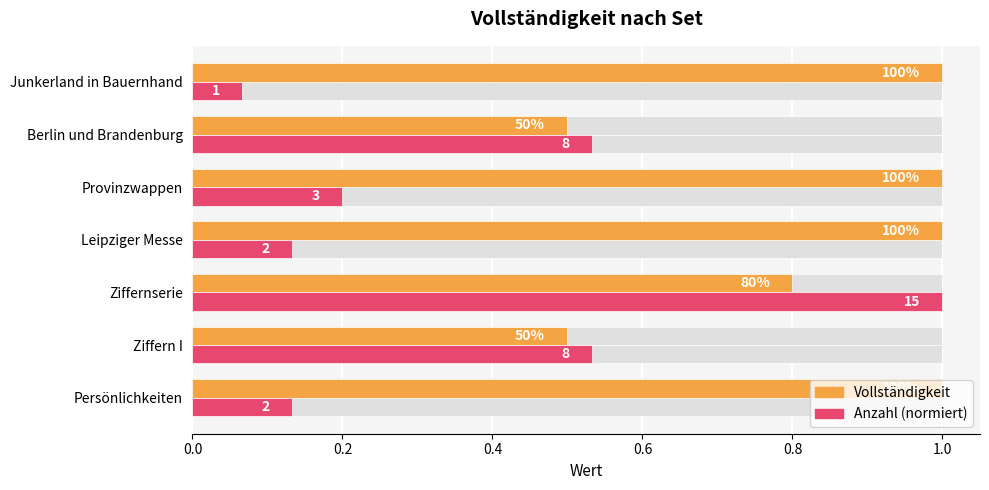

What is the sum of the anzahl (normalized) values at Leipziger Messe and Ziffern I?

0.7